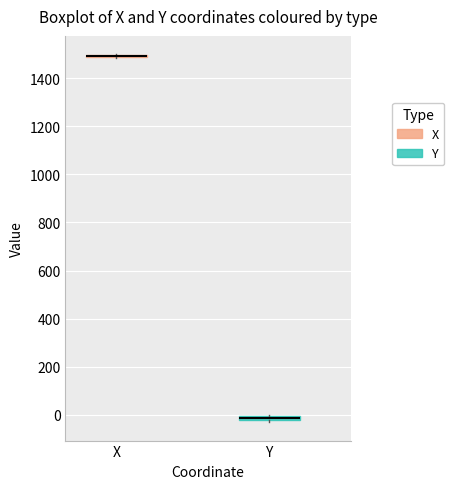

Where is the lower edge of the box for Y on the y-axis? The values are not printed on the chart, so give them approximately, as read against the axis.

-20